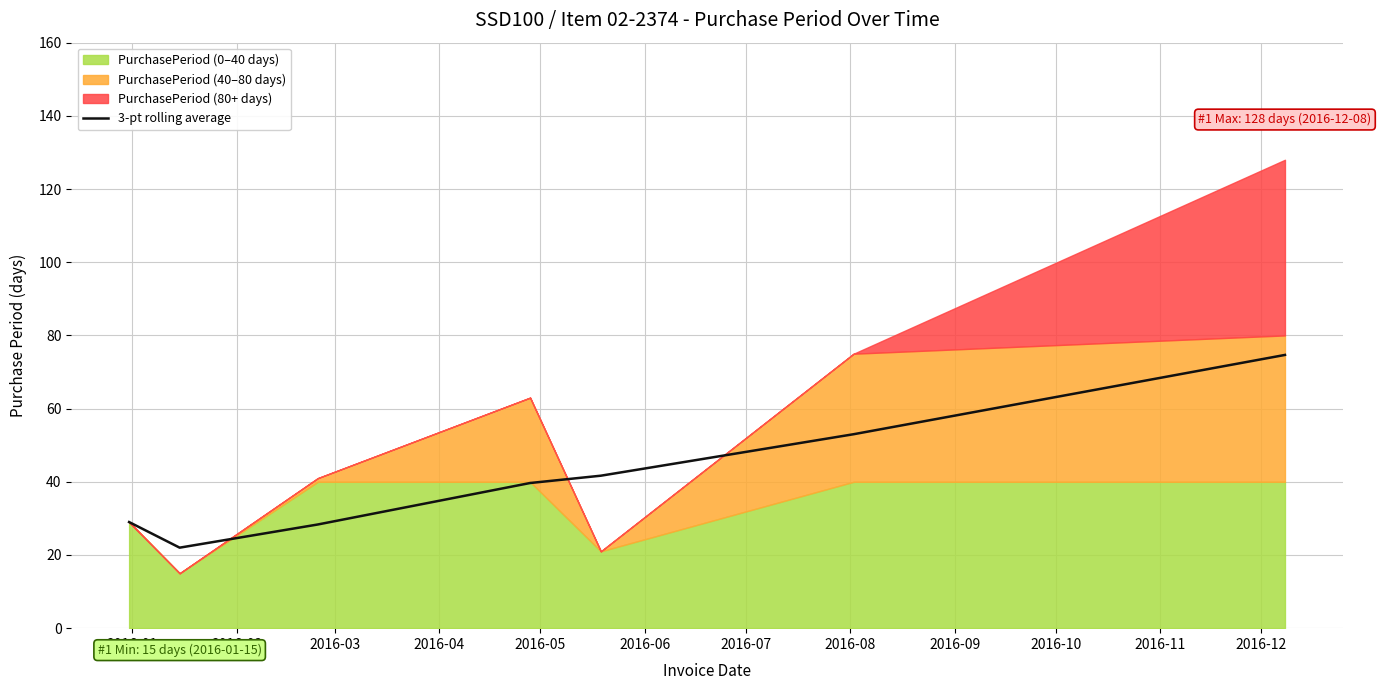

What is the difference between the second highest and second lowest values?

24.7